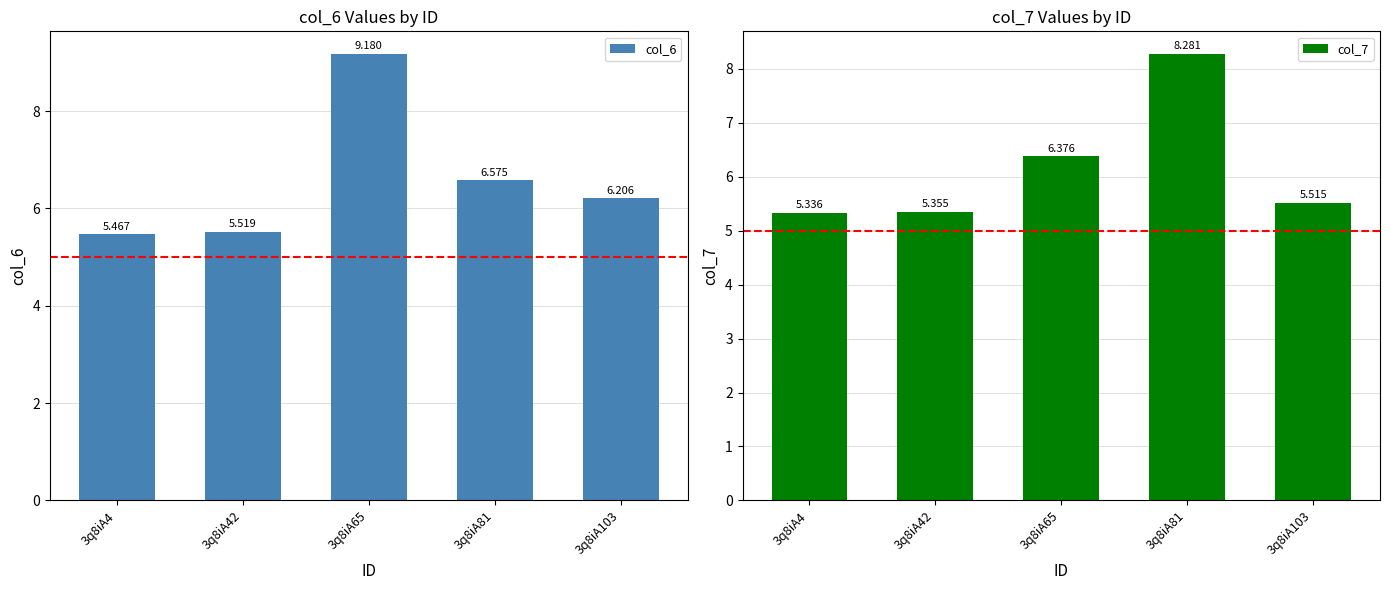

At how many categories does at least one series exceed 7?

2